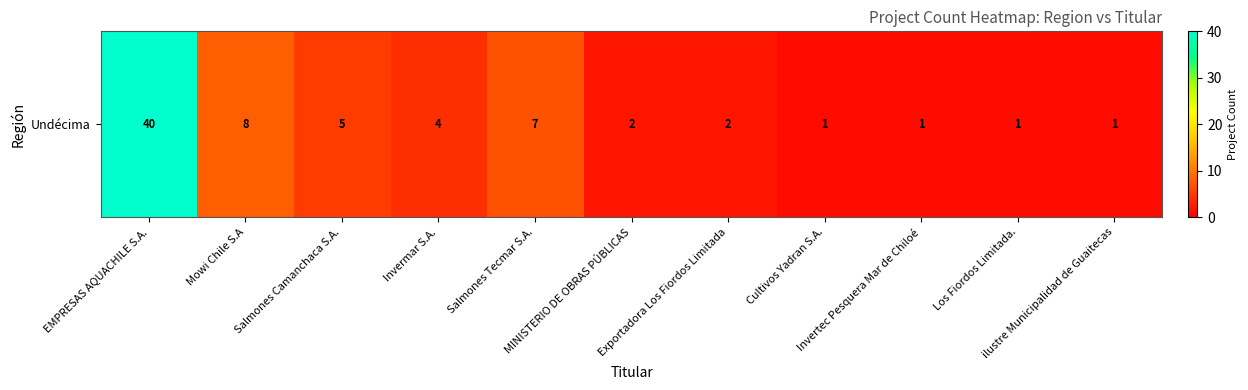

Is it true that the value at Cultivos Yadran S.A. is 1?

True